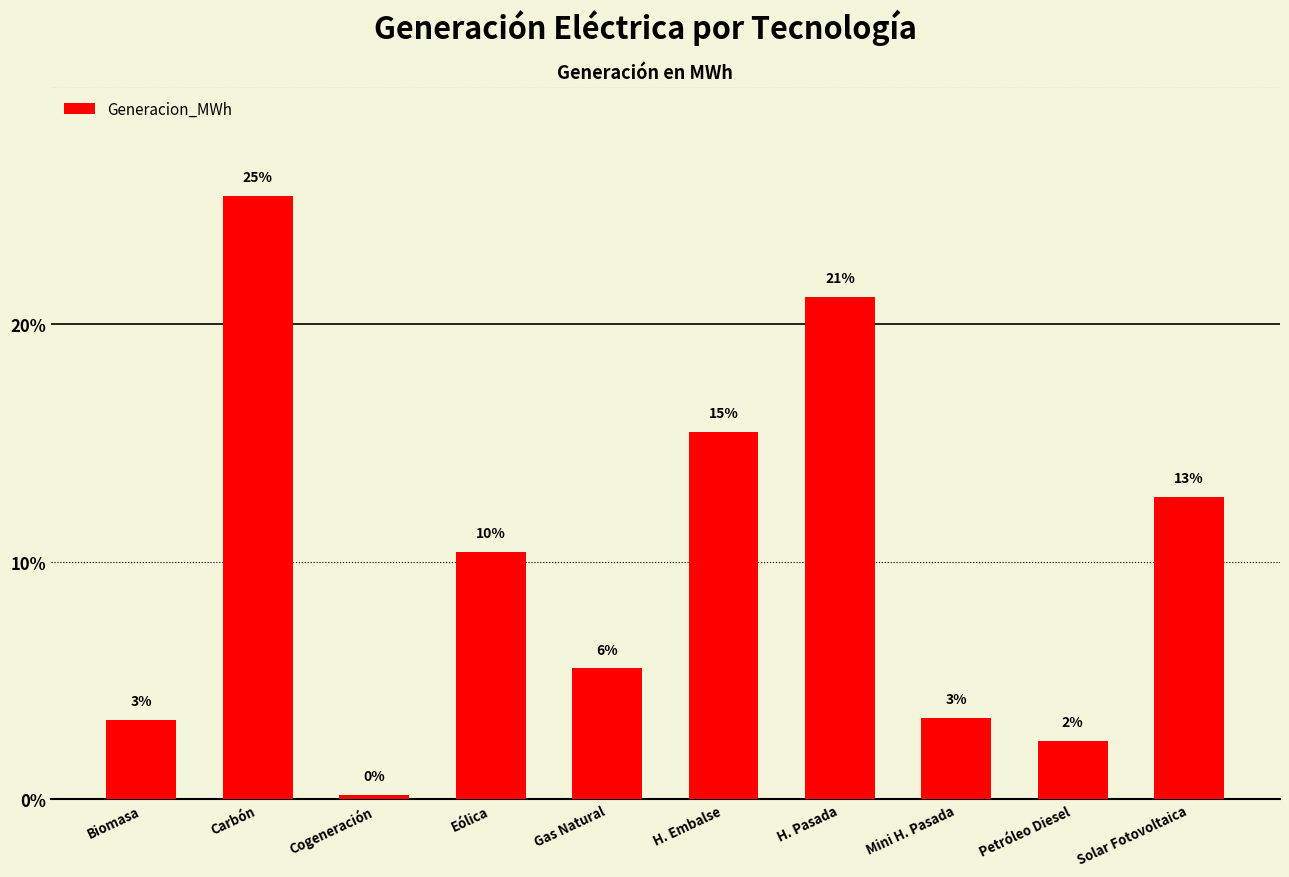

What is the label of the 5th bar from the left?

Gas Natural